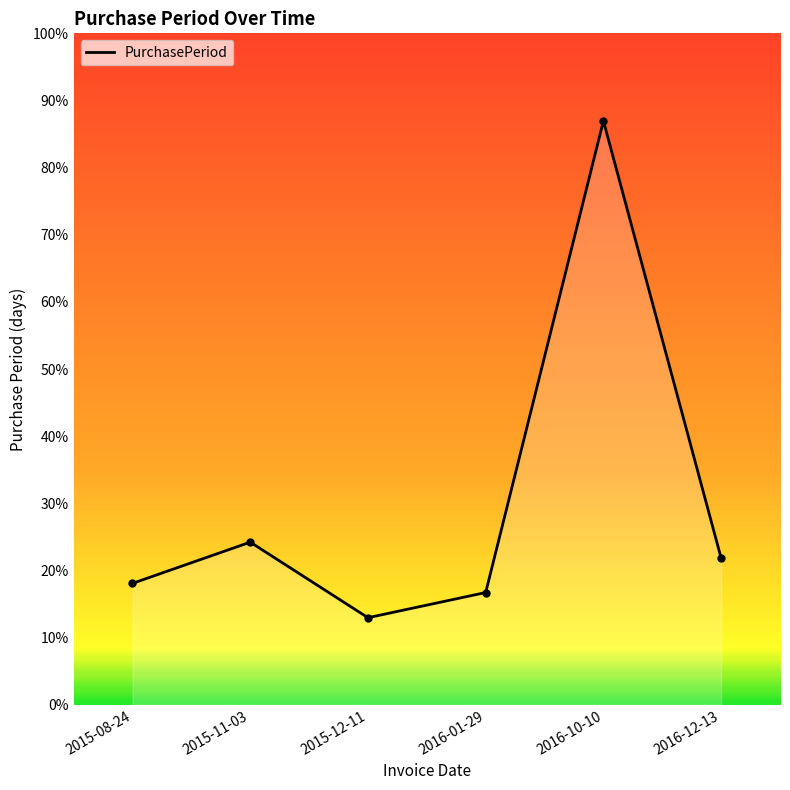

Which has a higher value, 2015-12-11 or 2015-11-03?

2015-11-03